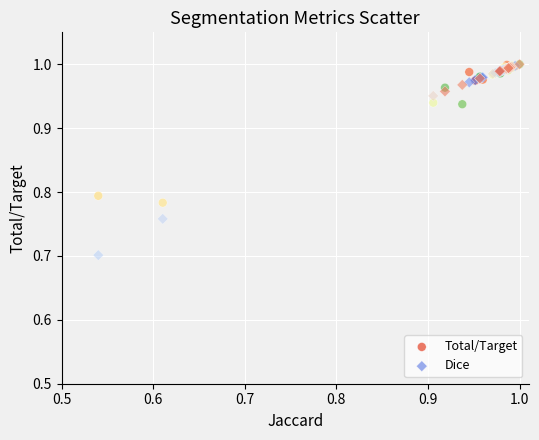

Which series has the widest spread of Y values?

Dice